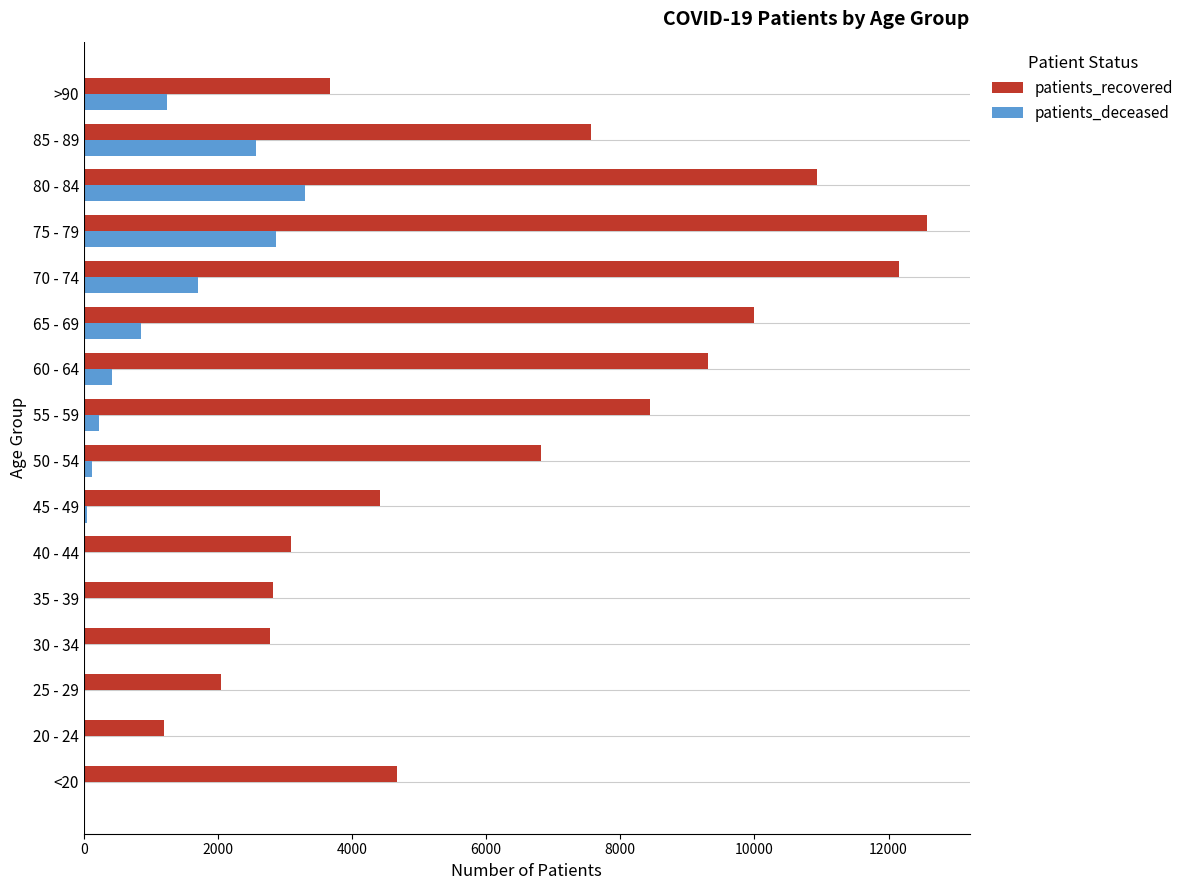

At which category is the sum across all series the highest?

75 - 79